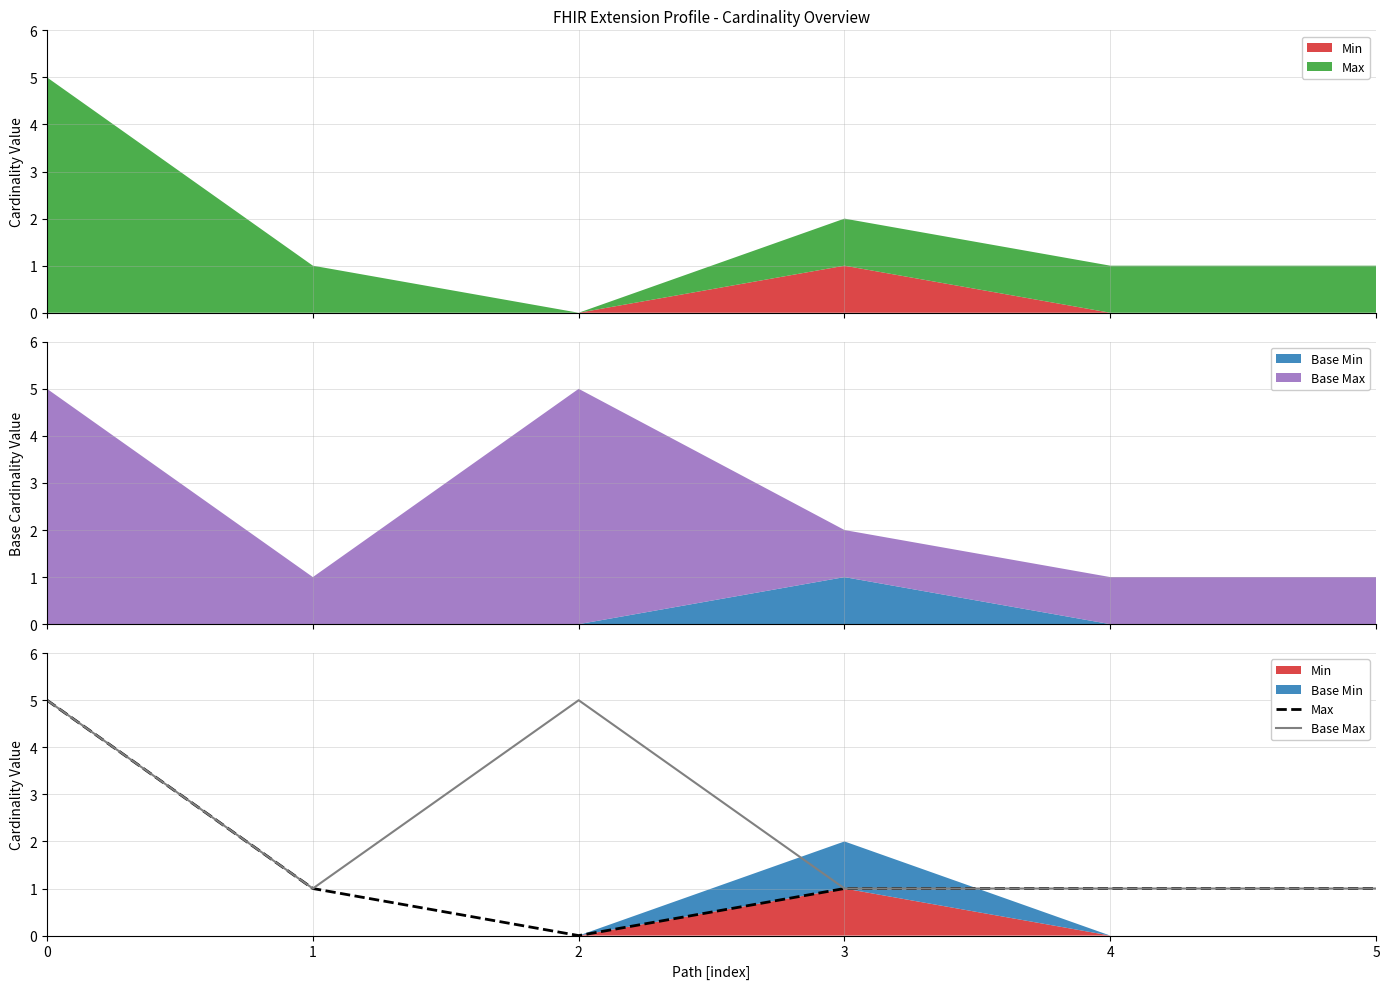

The value of Max at 5 is 2. True or false?

False